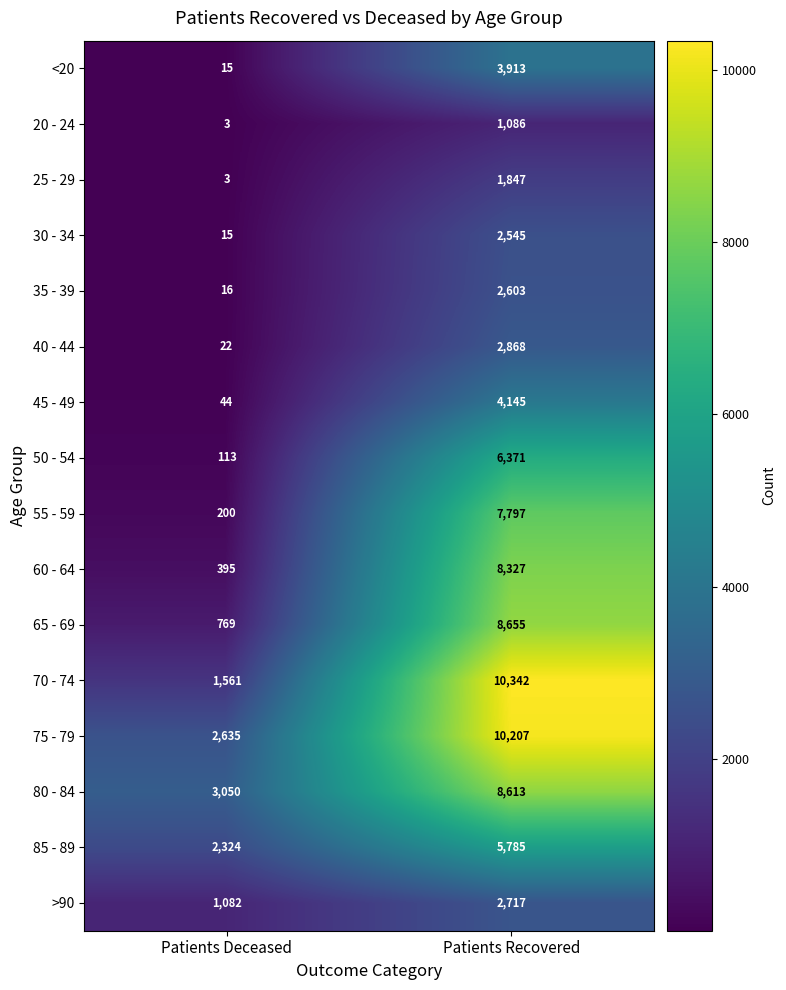

True or false: 25 - 29 has a value of 2918 at Patients Recovered.

False